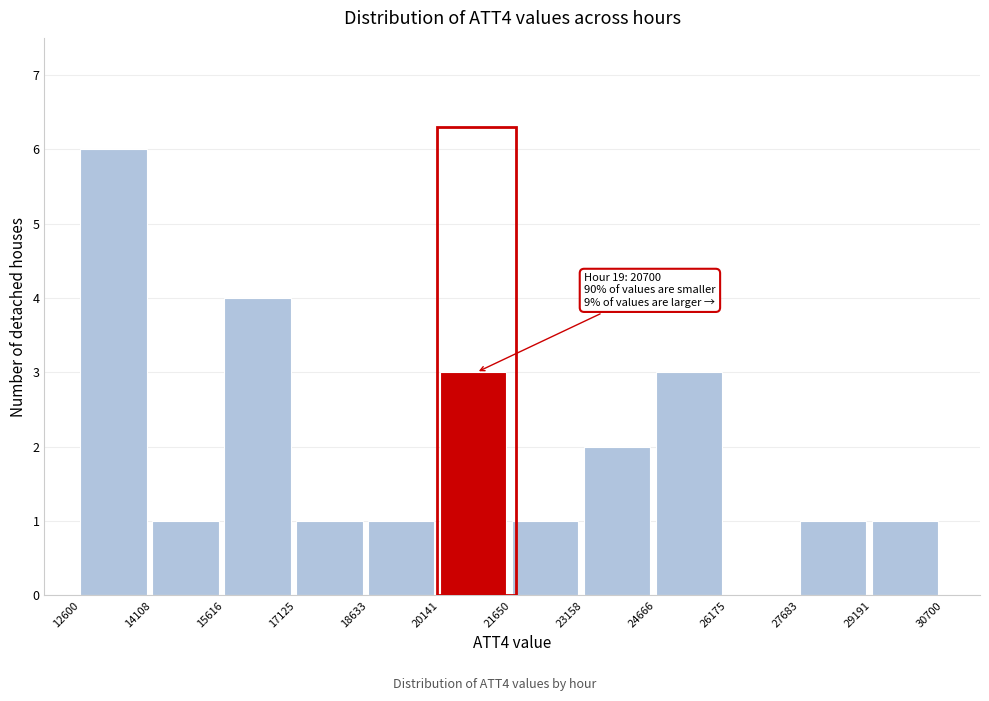

Which range on the x-axis has the tallest bar?

12600 to 14108